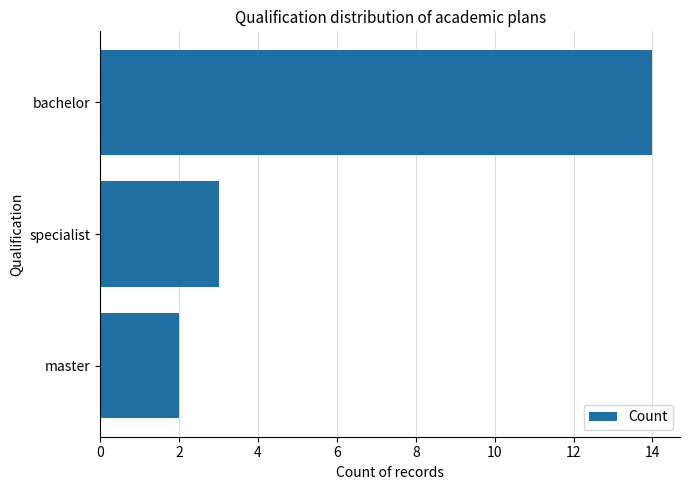

What is the smallest value displayed?

2